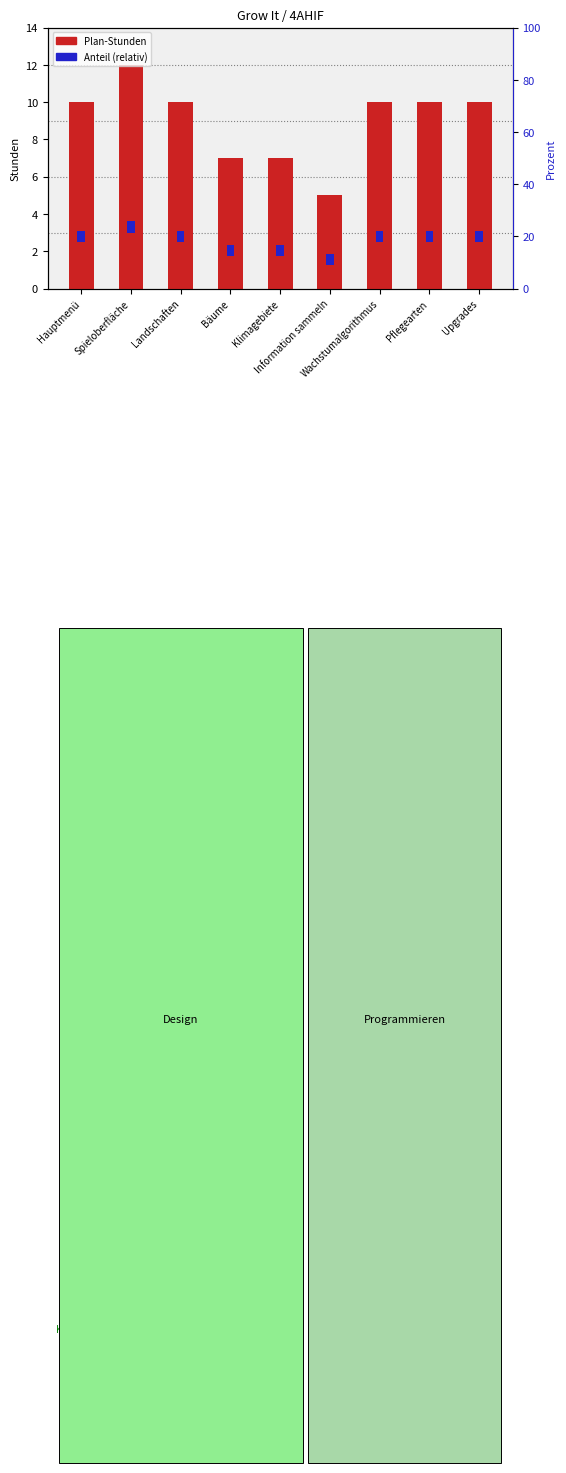

How many categories are shown in the chart?

9